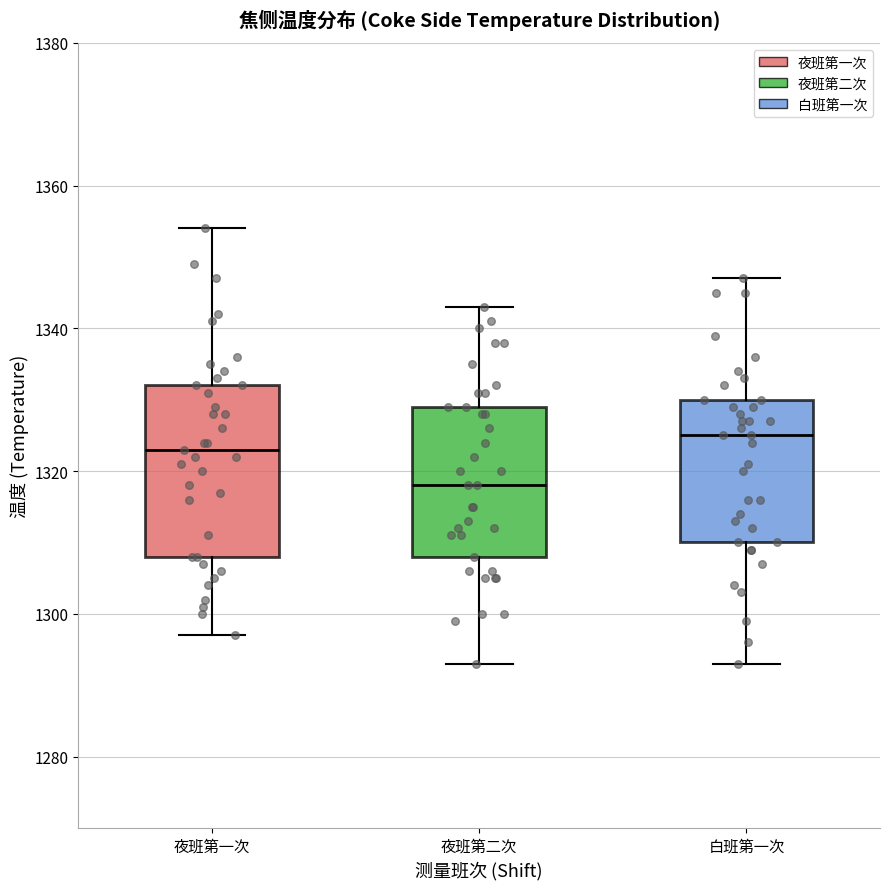

Which box has the lowest median line?

夜班第二次